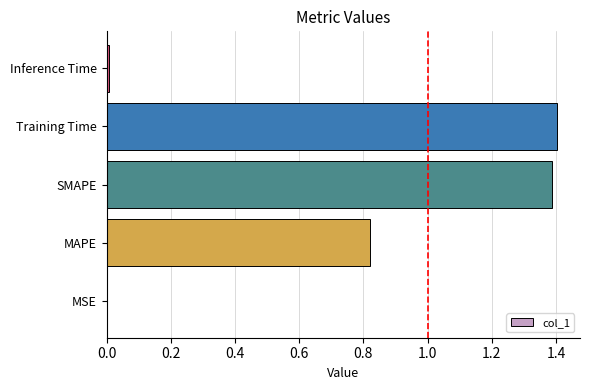

Which has a higher value, Inference Time or SMAPE?

SMAPE